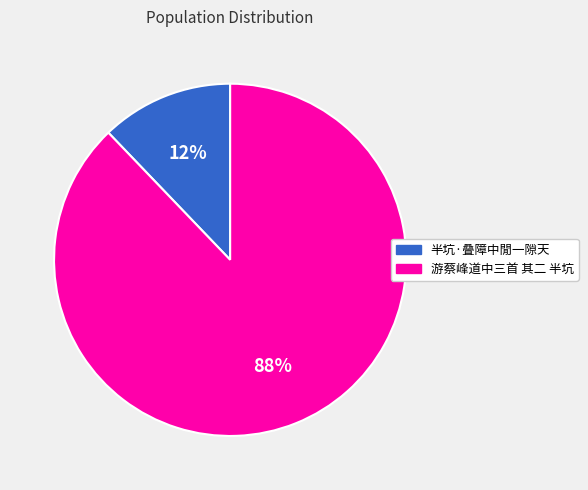

To the nearest percent, what is the difference between the largest and smallest slice percentages?

76%